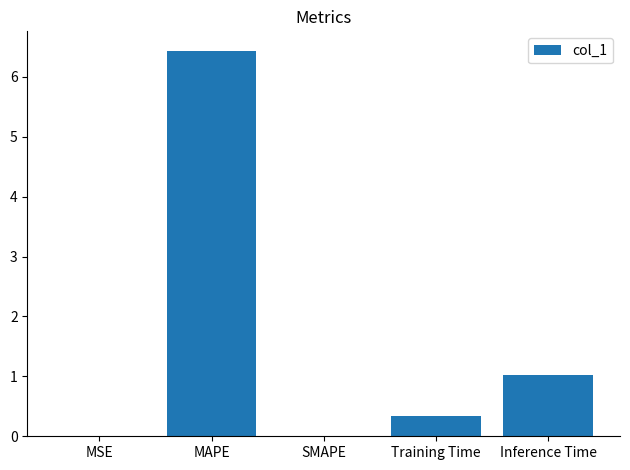

At which label is the value closest to 3?

Inference Time